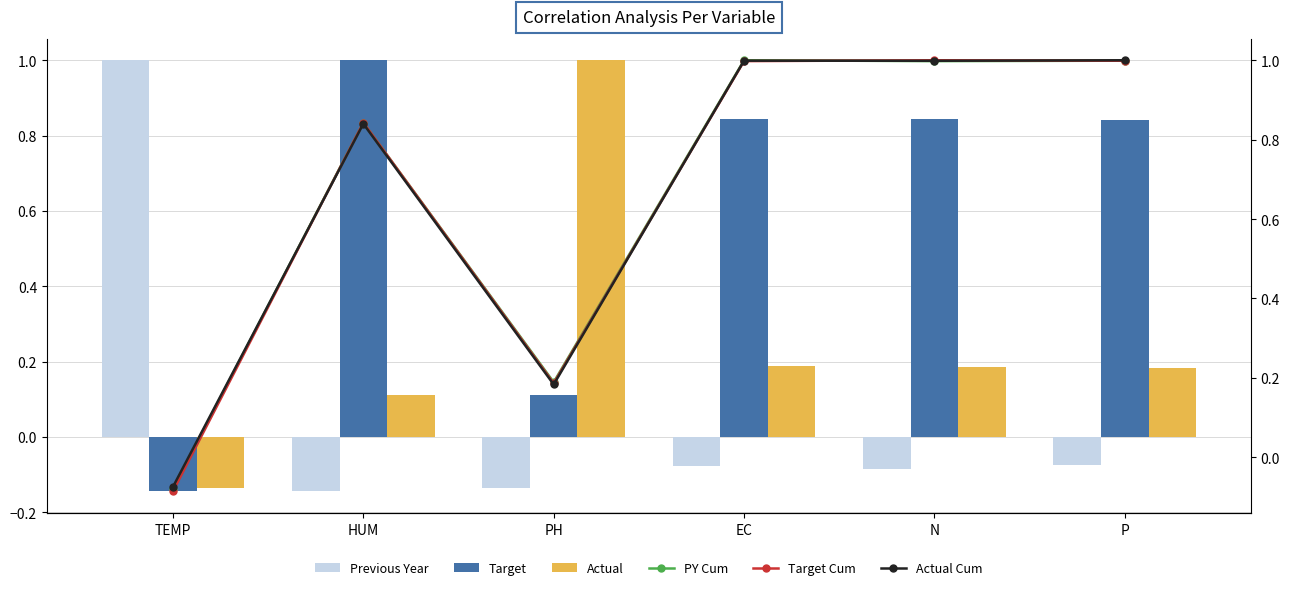

What is the total value across all series at TEMP?

0.5